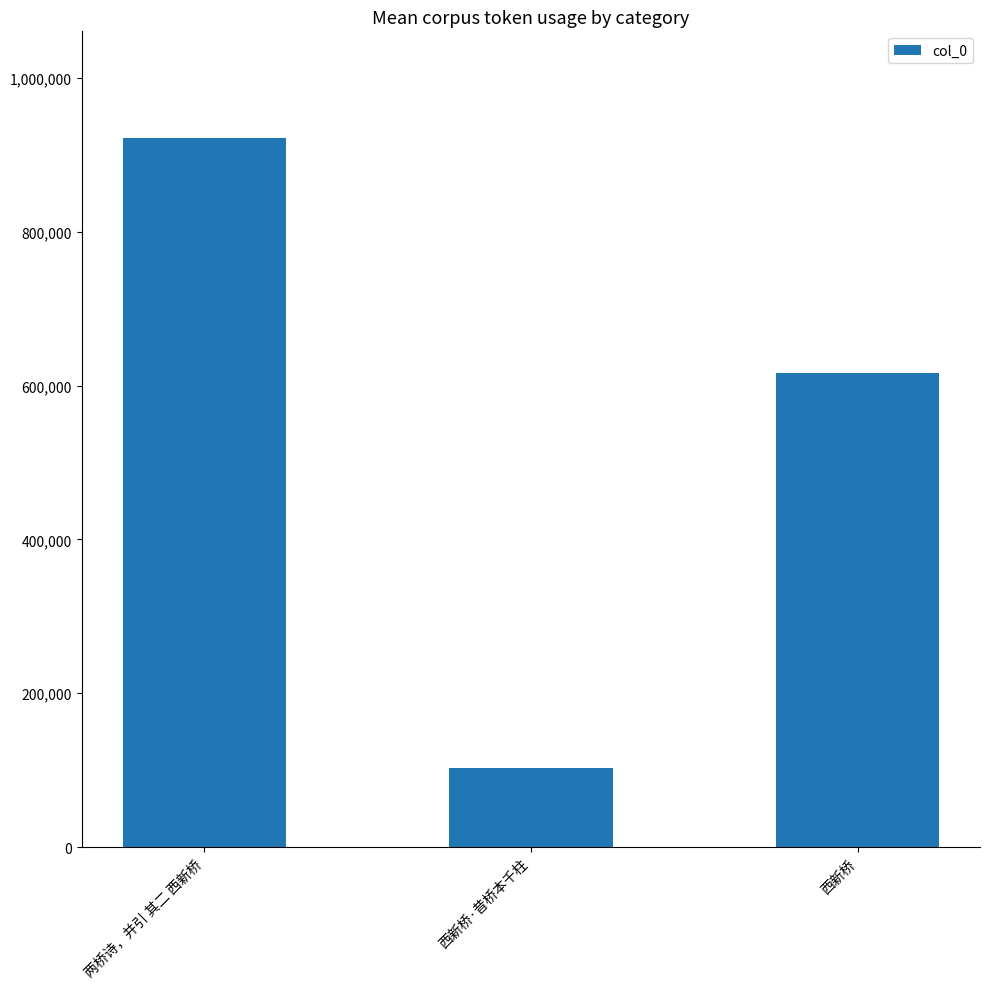

What is the value of the 3rd bar from the left?

616555